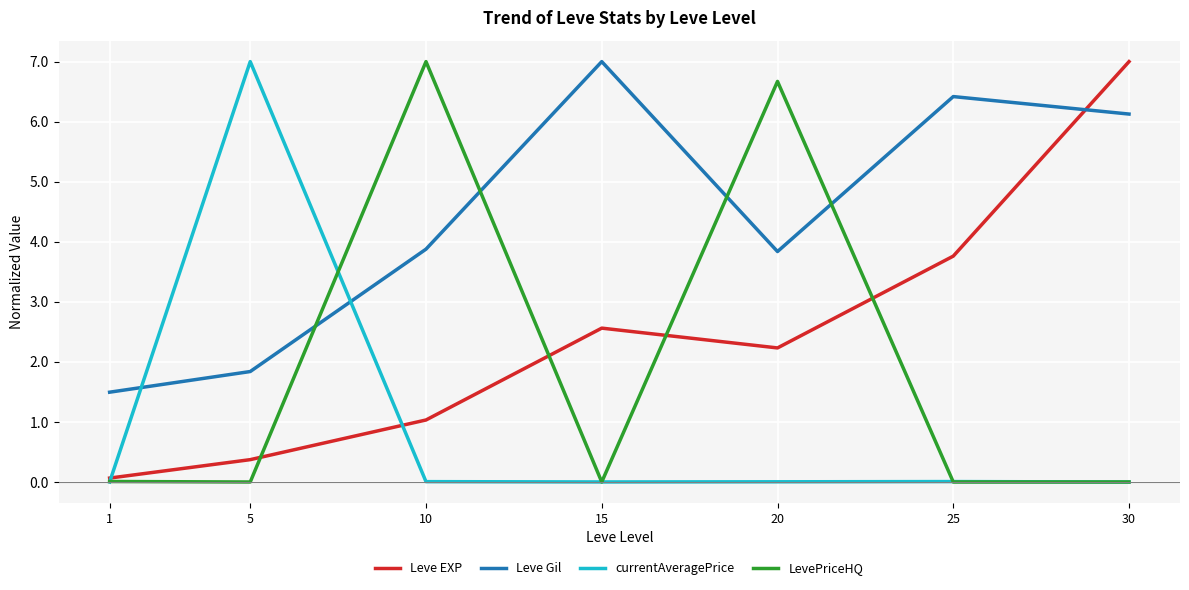

What are all the series names shown in the legend?

Leve EXP, Leve Gil, currentAveragePrice, LevePriceHQ